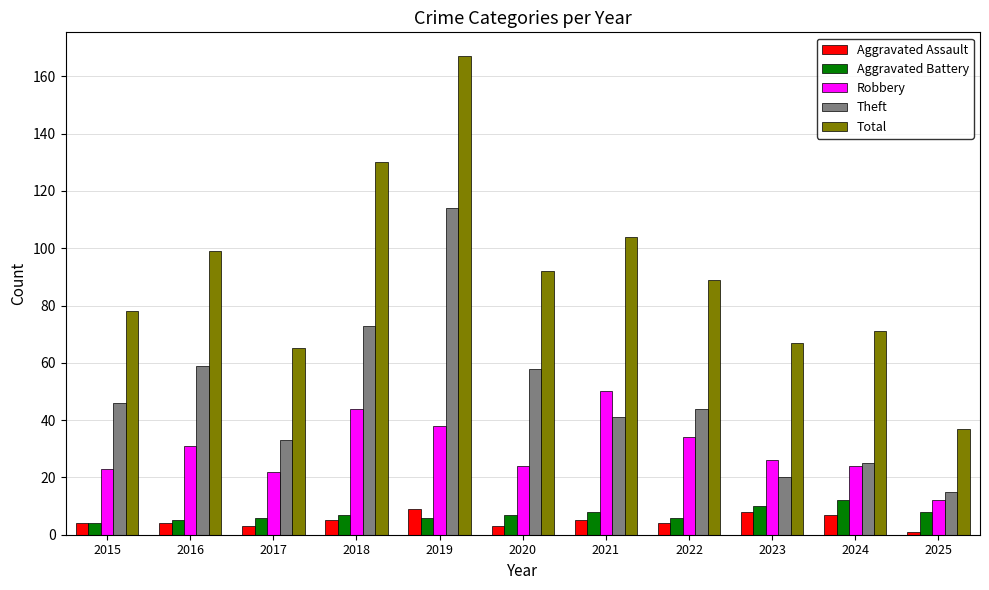

Which series has the largest total across all categories?

Total